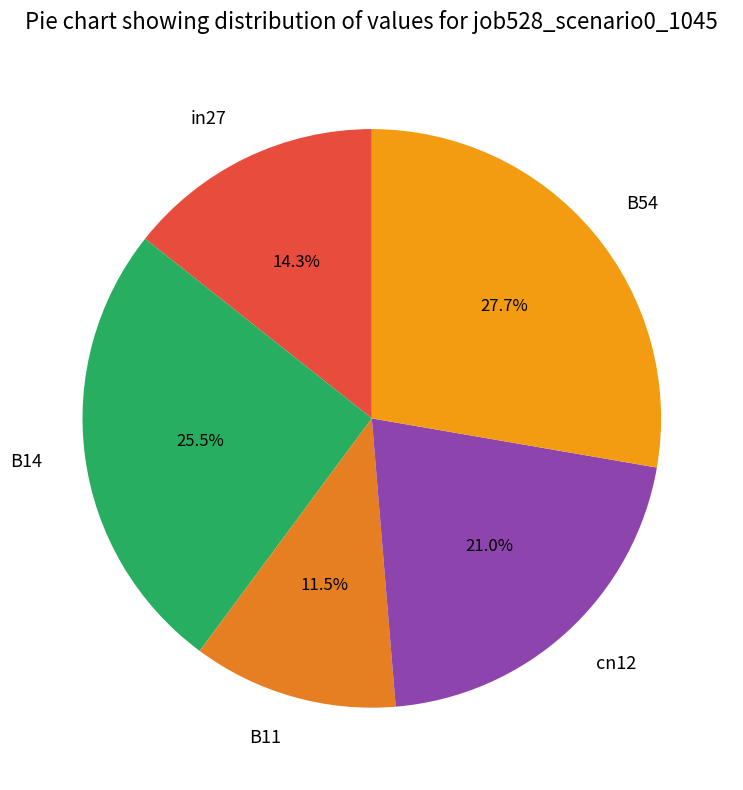

Is there a majority slice in this chart?

No